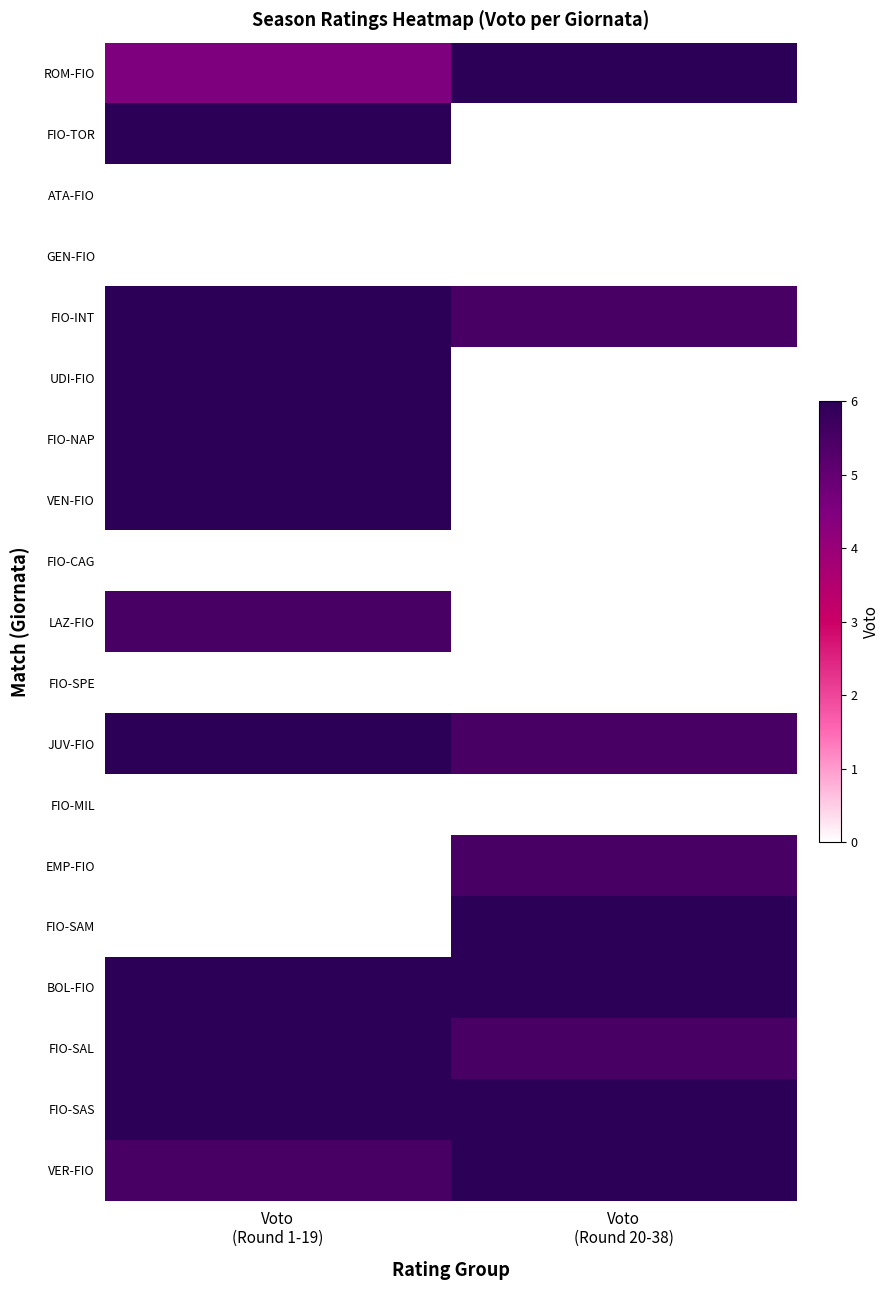

Which series has the largest total across all categories?

BOL-FIO